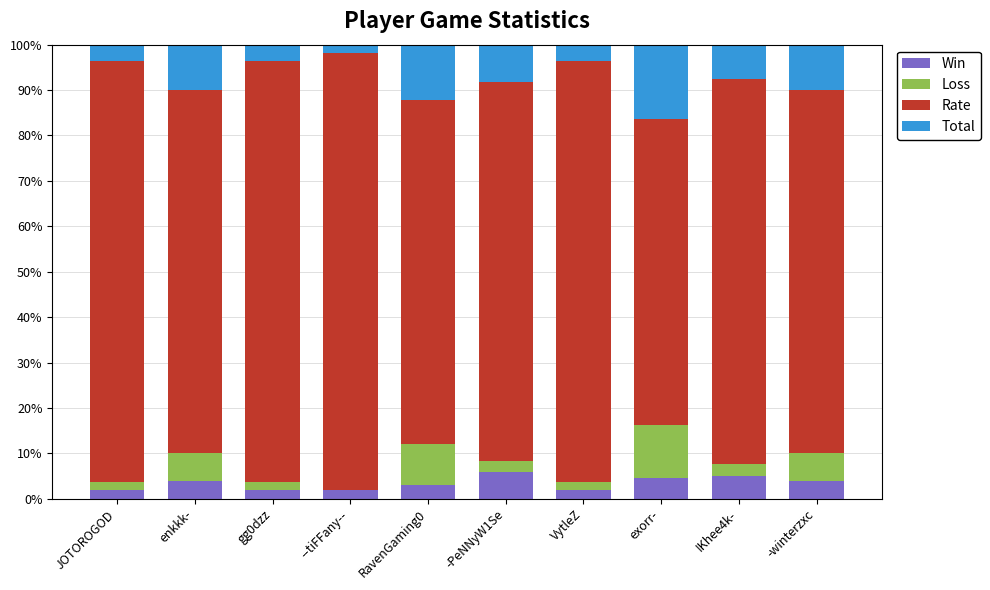

What is the total value across all series at -PeNNyW1Se?

100.0